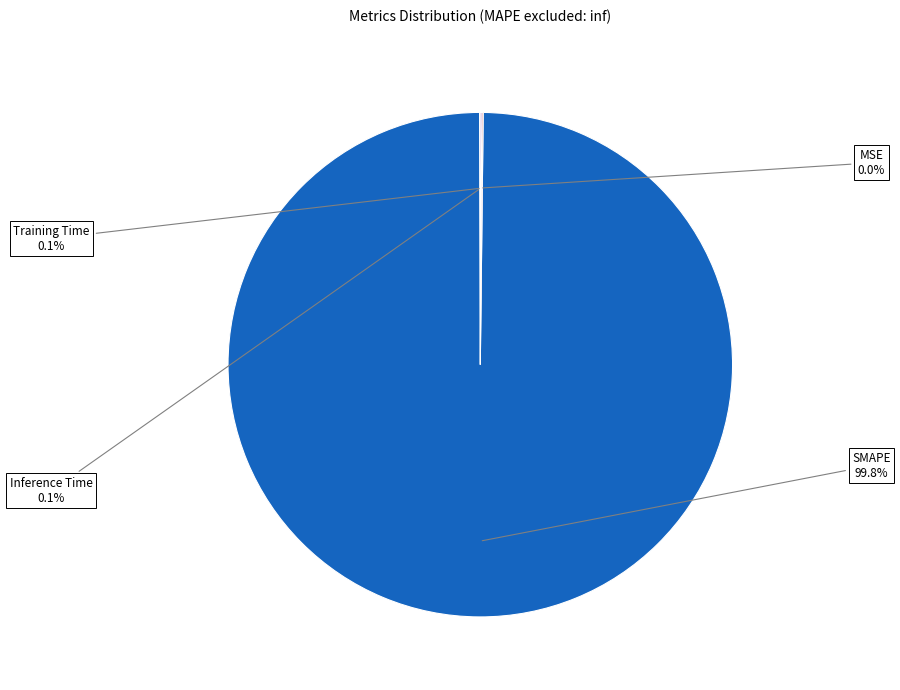

Count the number of slices in the pie.

4